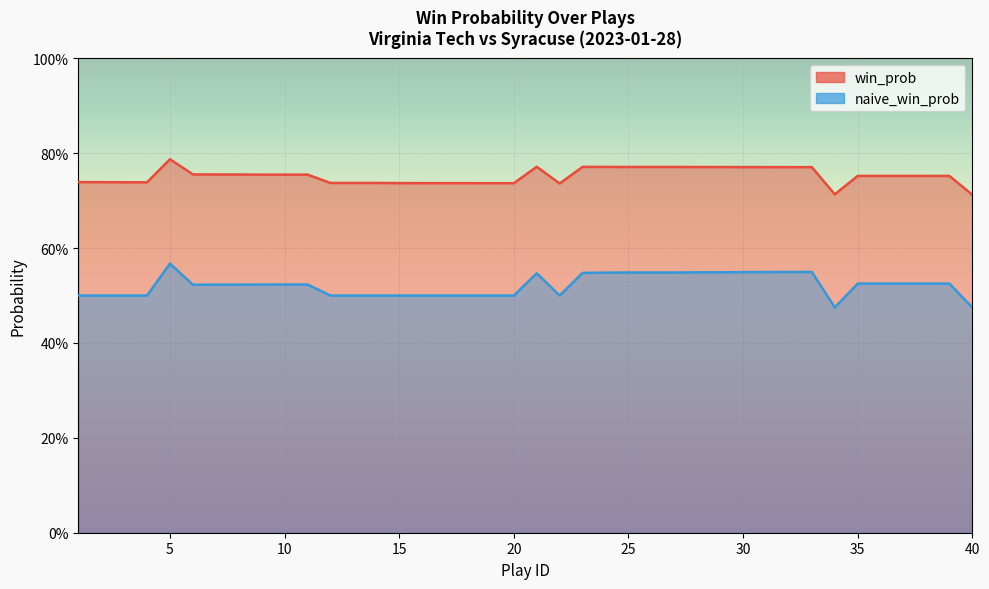

The value of naive_win_prob at 5 is 0.8. True or false?

False